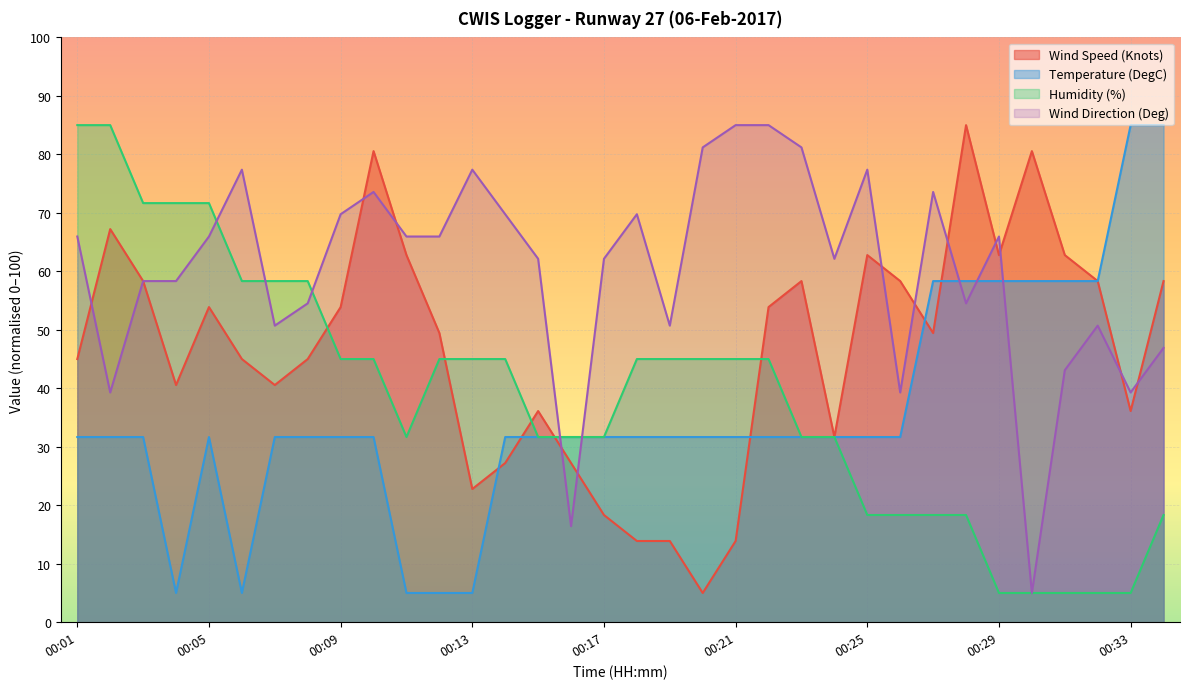

Where do Wind Speed (Knots) and Humidity (%) first cross each other?

00:08 and 00:09